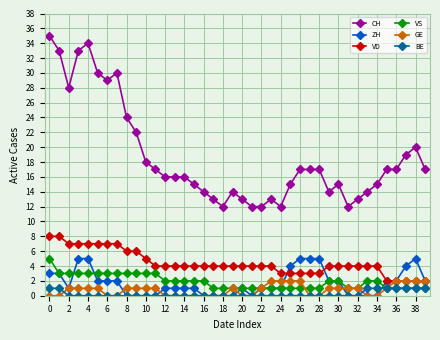

What is the maximum value shown in the chart?

35